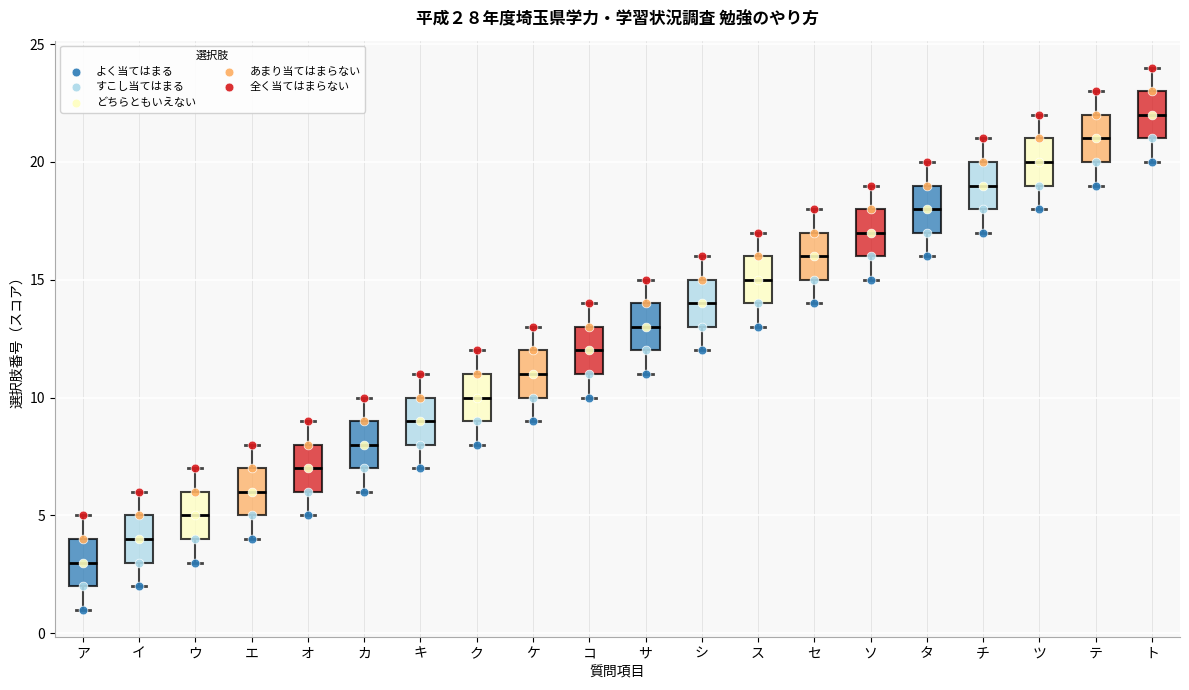

Where does the lower whisker of the box for コ end on the y-axis? The values are not printed on the chart, so give them approximately, as read against the axis.

10